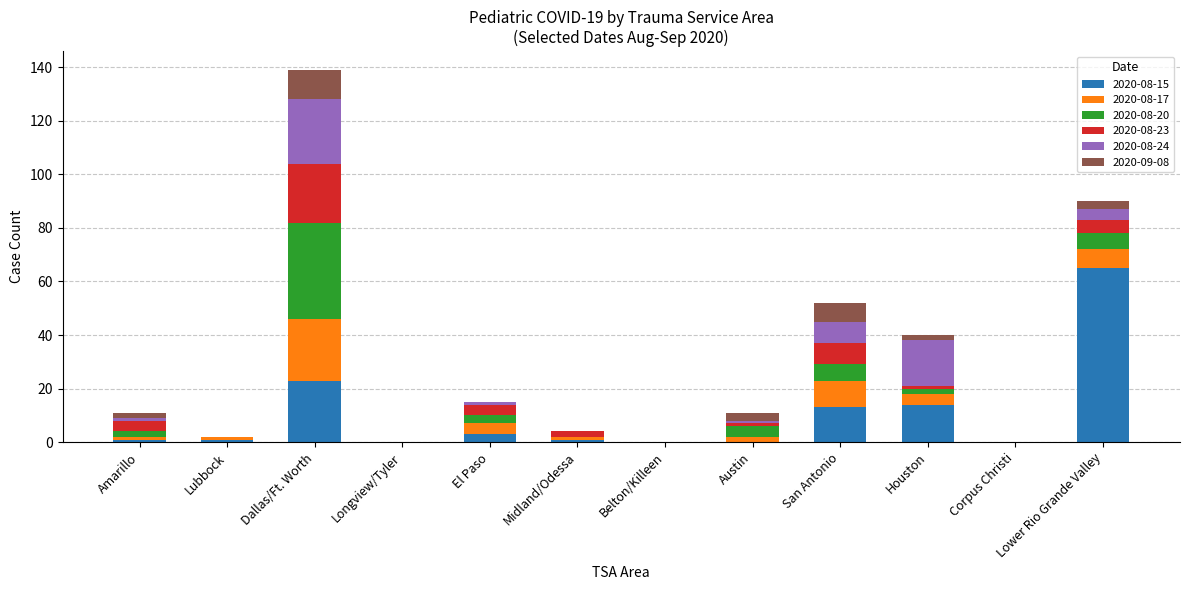

How many categories are shown in the chart?

12